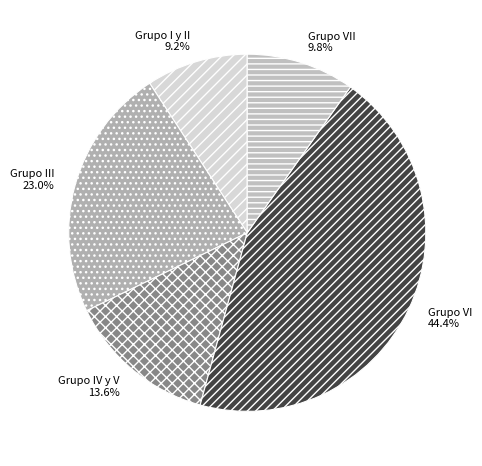

To the nearest percent, what percentage of the pie is Grupo VII?

10%